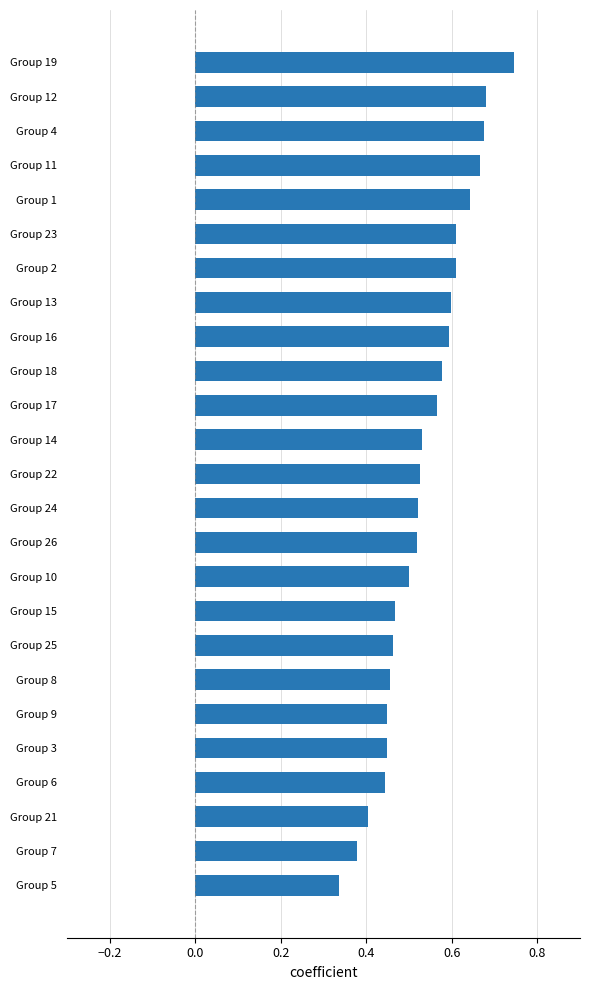

How many data points does each series have?

25